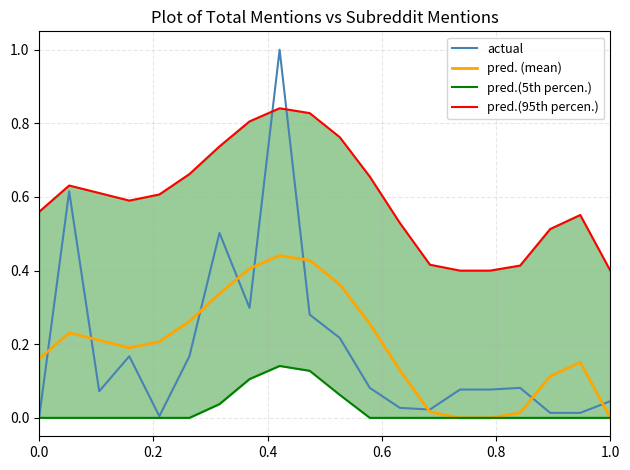

What is the highest value of the actual series?

1.0